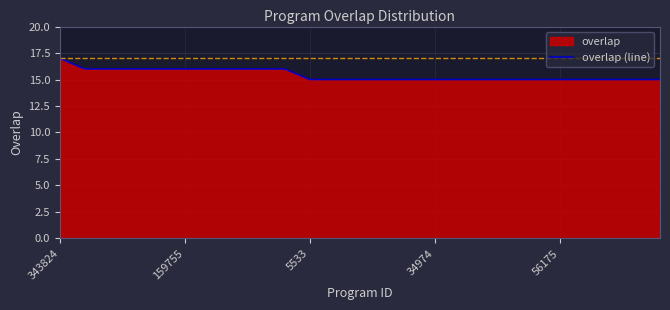

What is the sum of the values at 14 and 23?

30